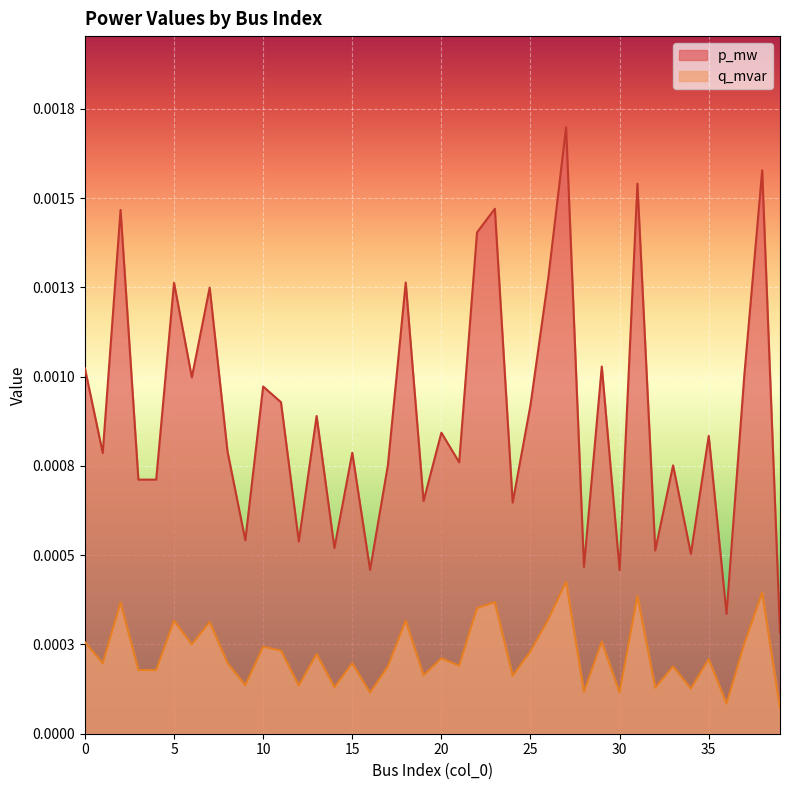

In p_mw, how many points are higher than both neighbors (excluding endpoints)?

15